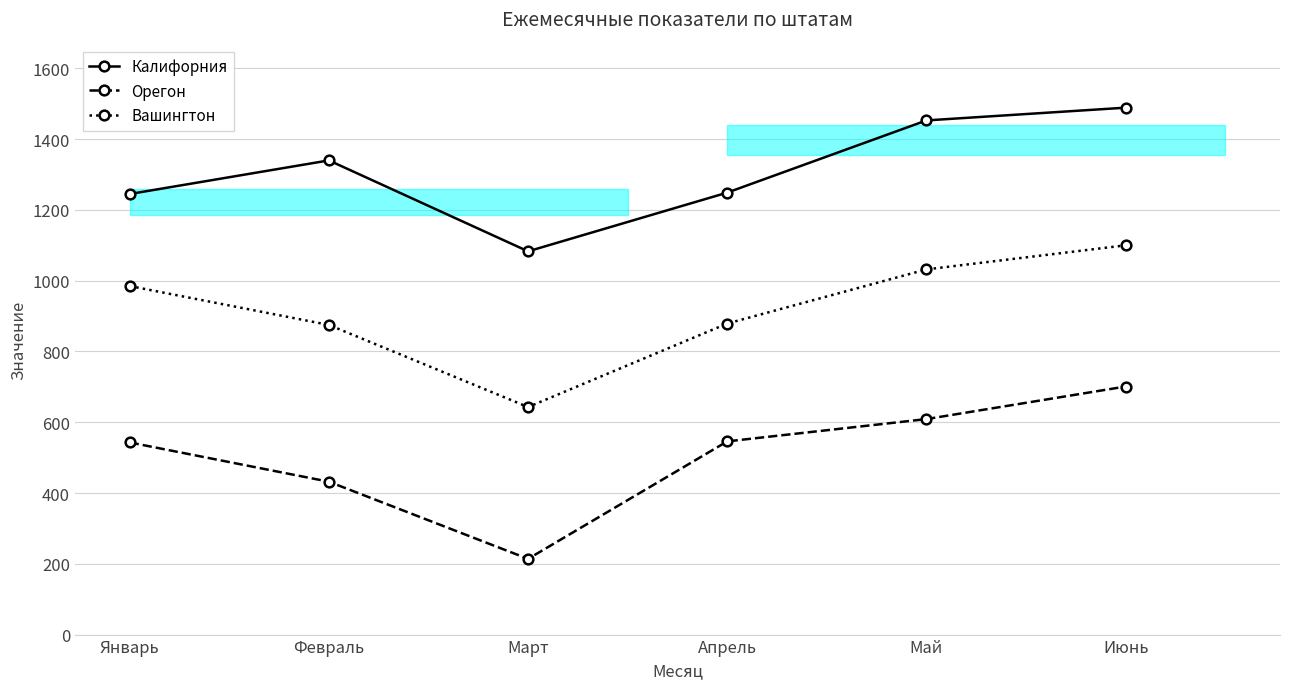

What value does the Вашингтон series have at Апрель?

879